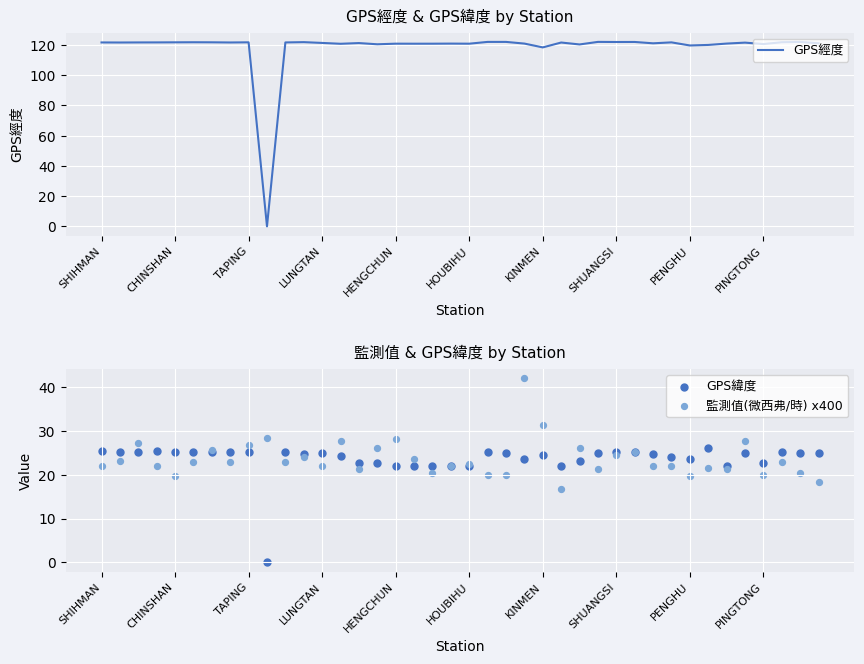

Which series reaches the minimum Y coordinate?

GPS經度